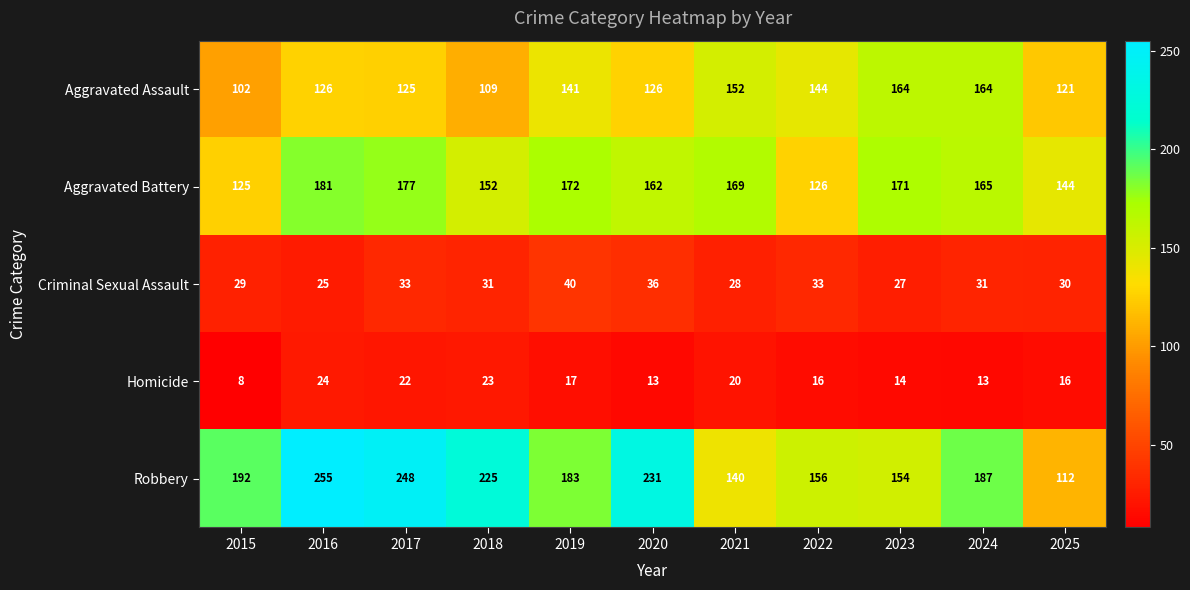

What is the total value across all series at 2018?

540